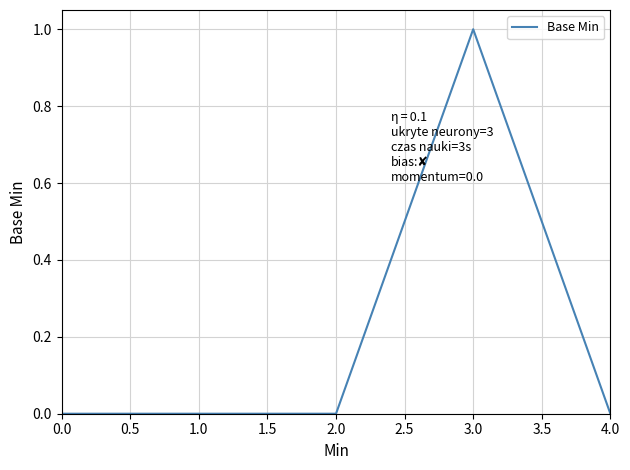

What is the change in value from 1.0 to 3.0?

+1